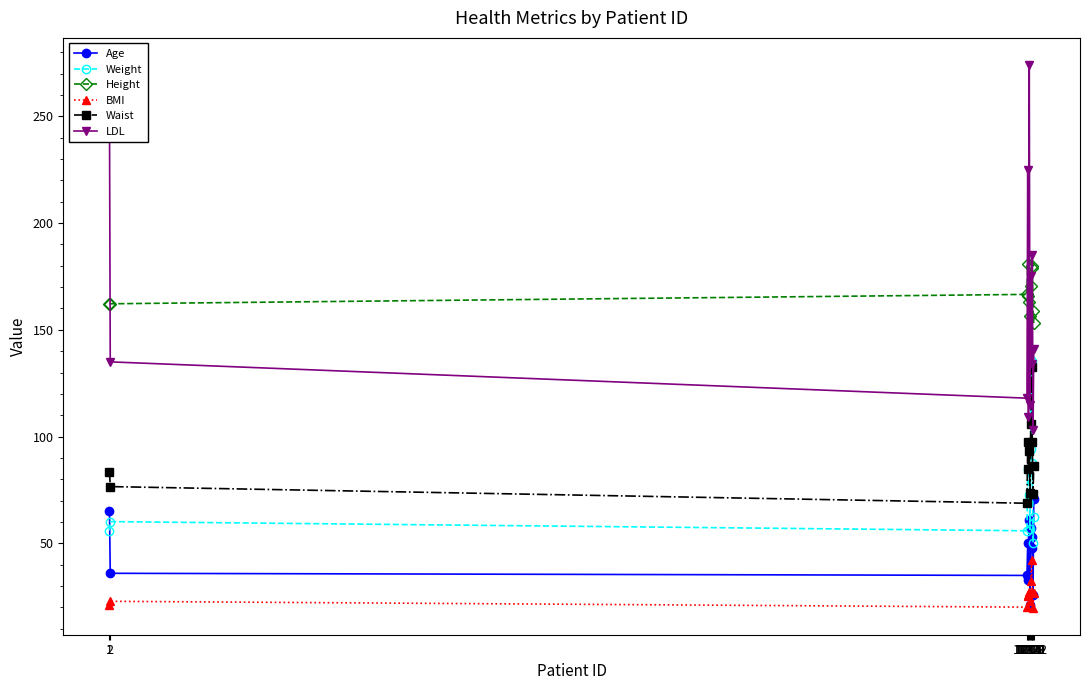

What is the smallest value displayed?

19.9